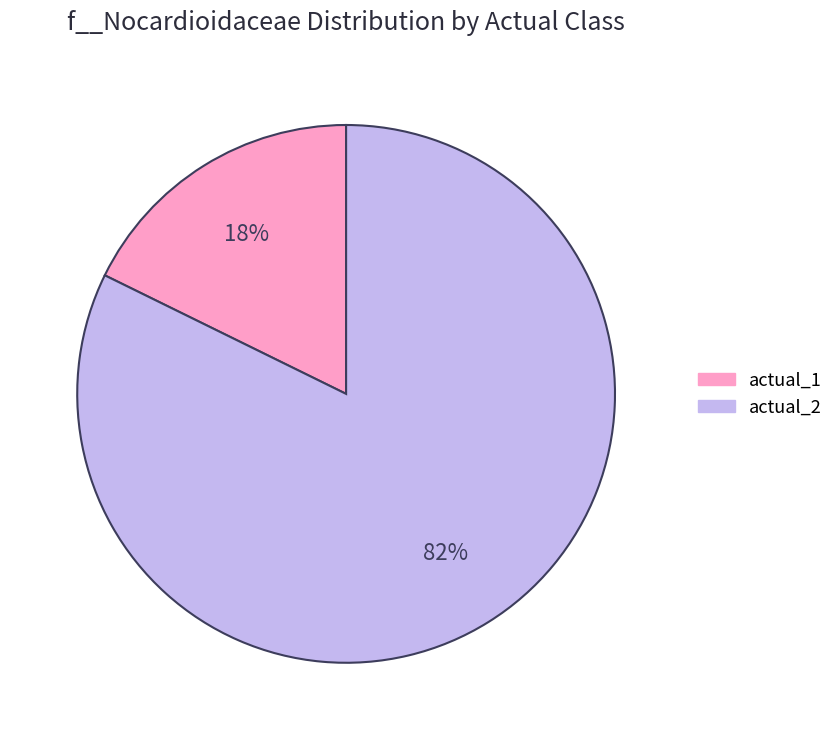

Is there any slice that represents more than half of the pie?

Yes